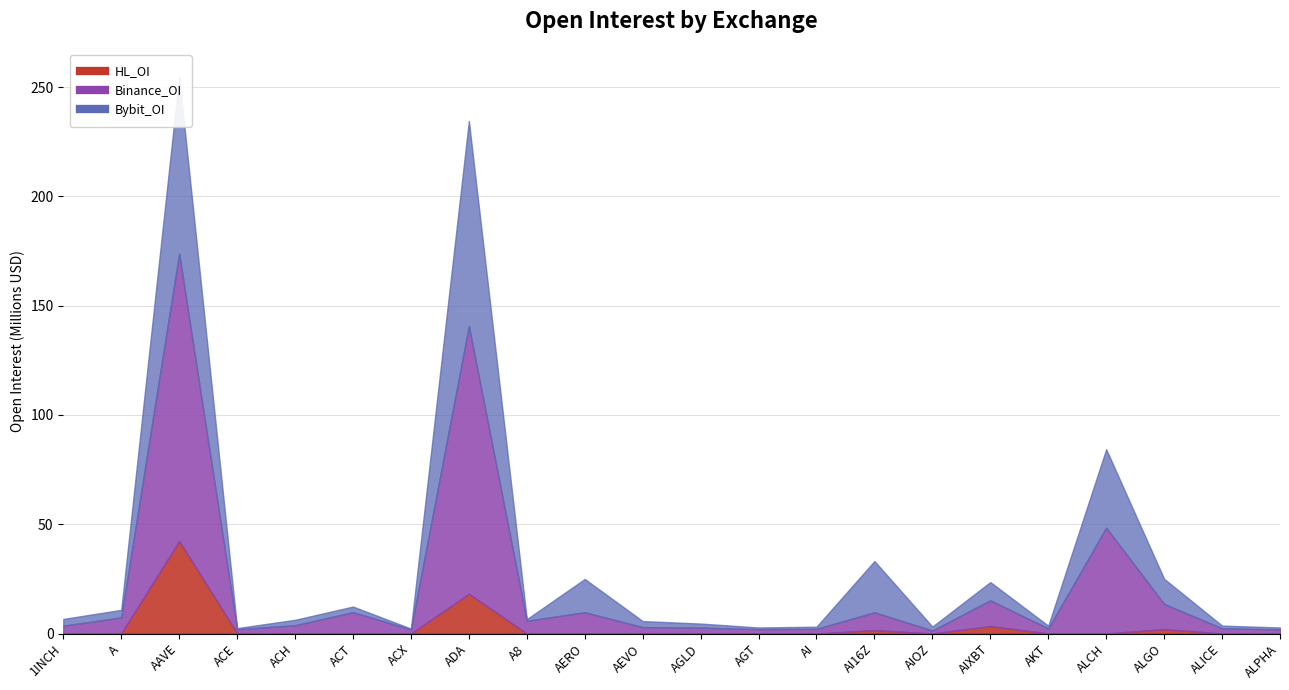

At which category does Binance_OI reach its first local valley?

ACE